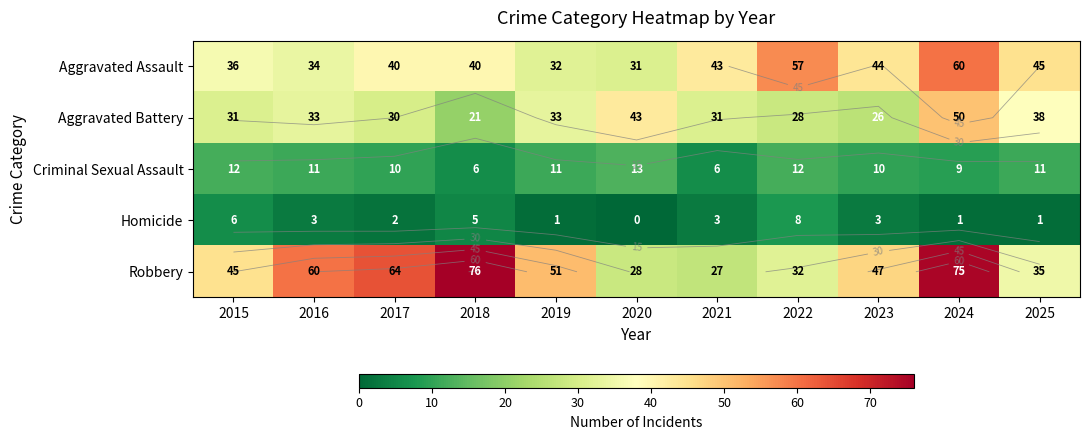

How many series are shown in this chart?

5